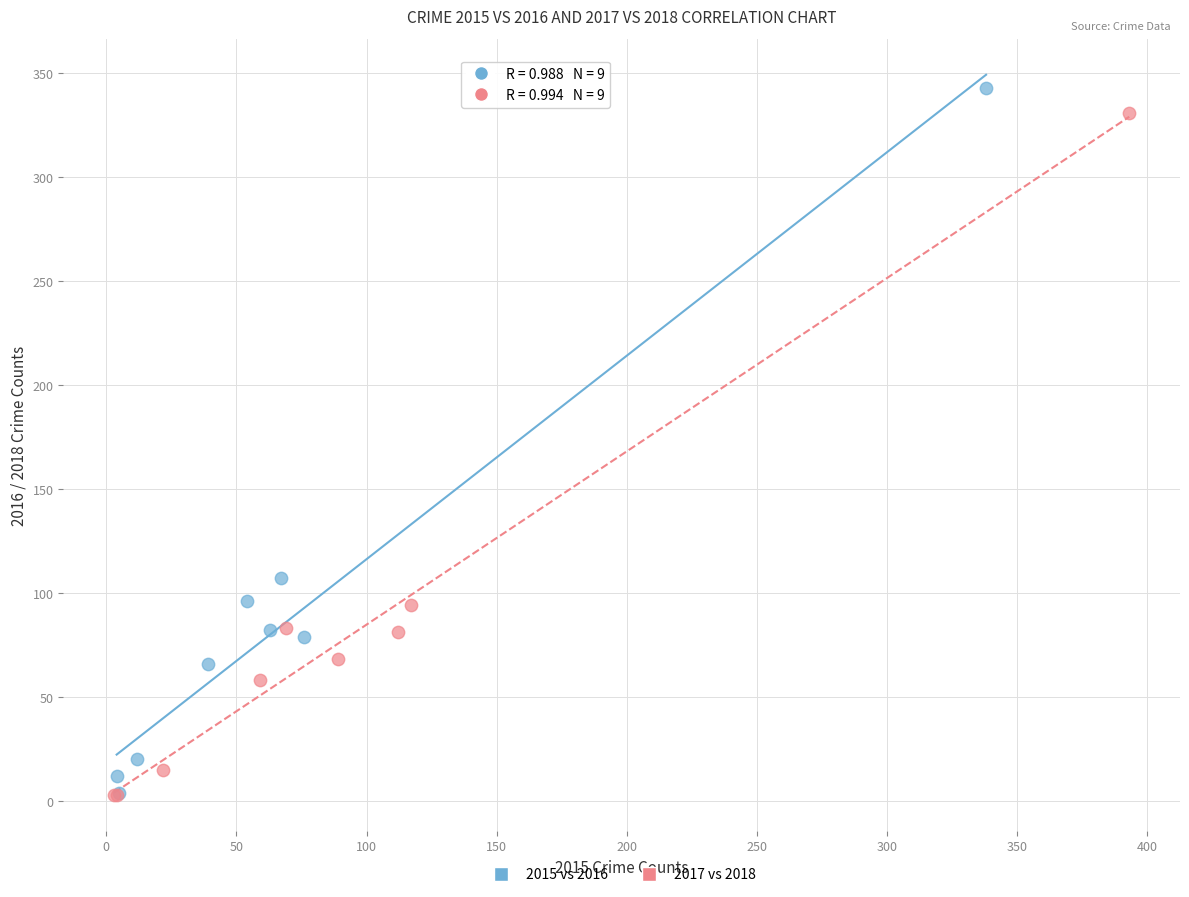

Which series has the widest spread of Y values?

2015 vs 2016